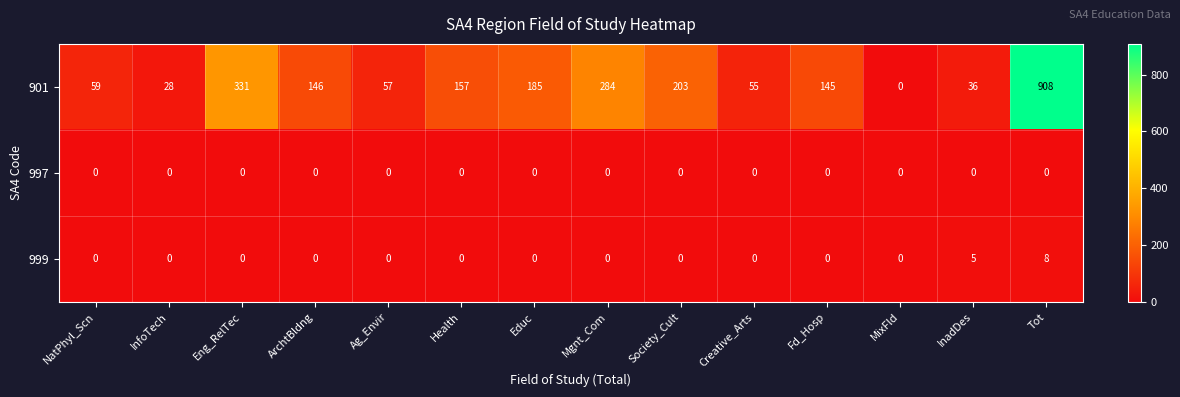

What is the sum of all 999 values?

13